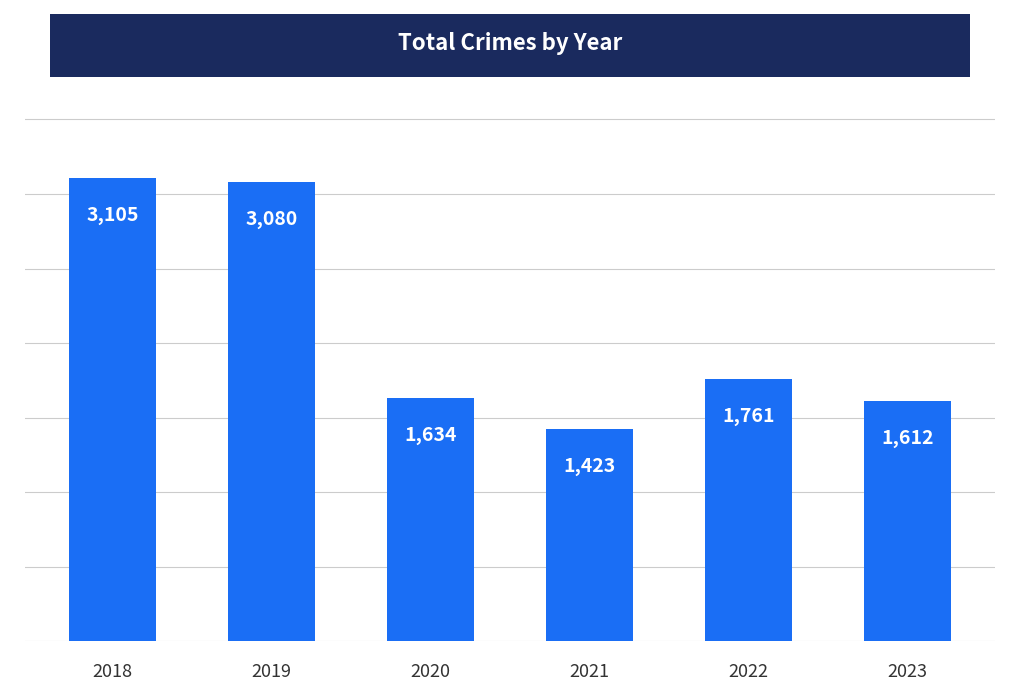

Count the number of categories in the chart.

6